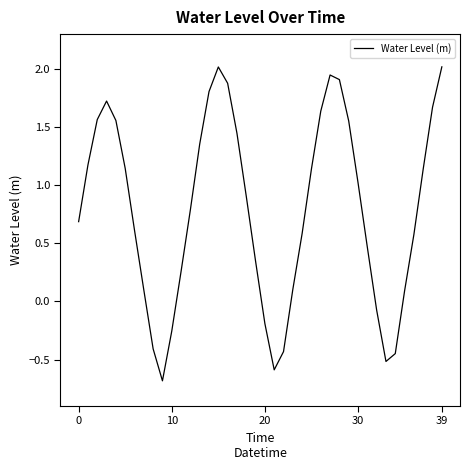

Does the chart have visible grid lines?

No